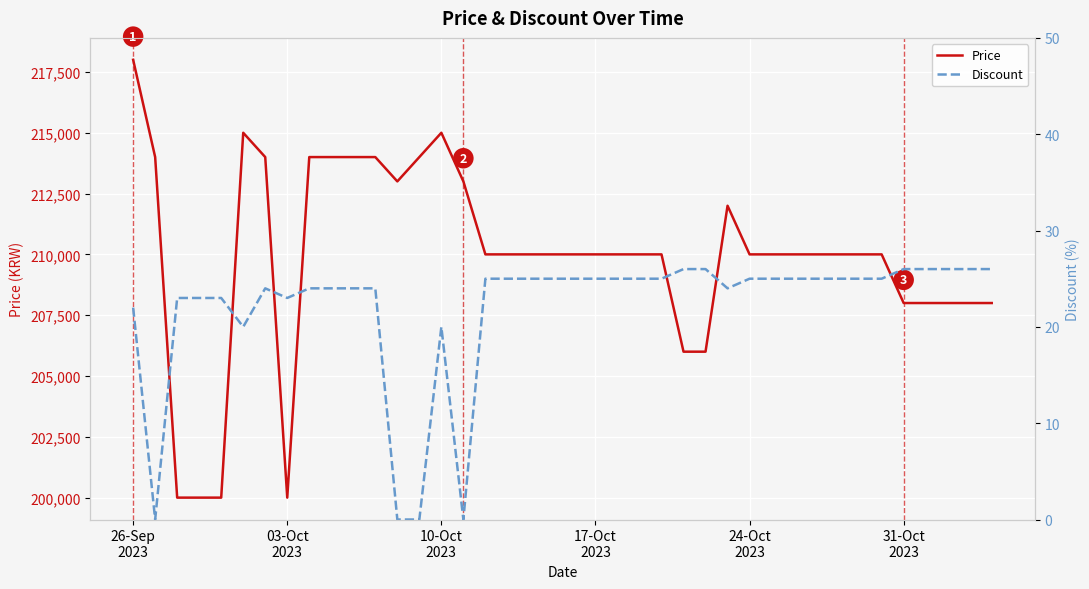

Where is the first local minimum for Price?

03-Oct 2023